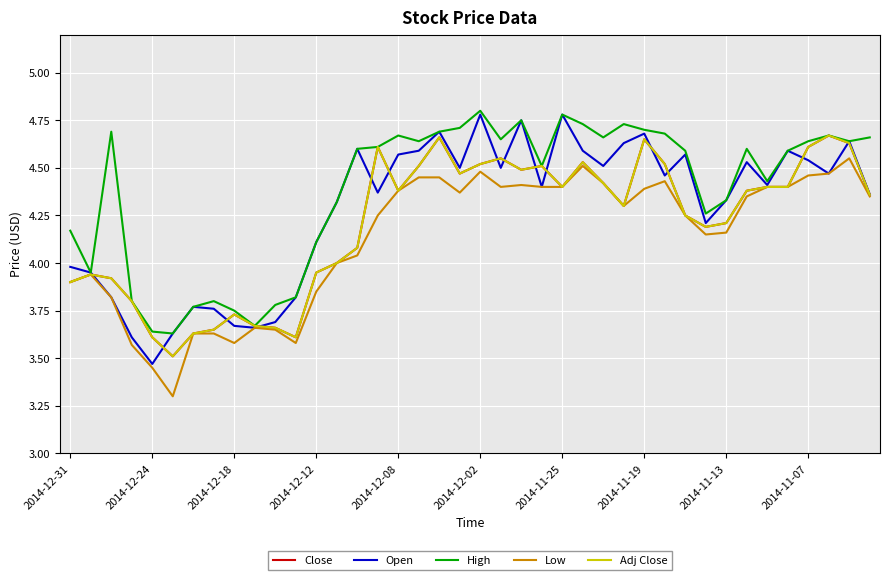

Which category has the highest value across all series?

2014-12-02